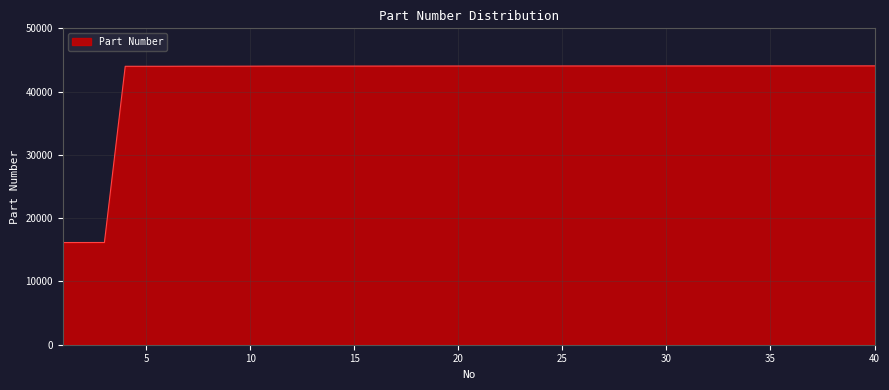

Does the chart have visible grid lines?

Yes